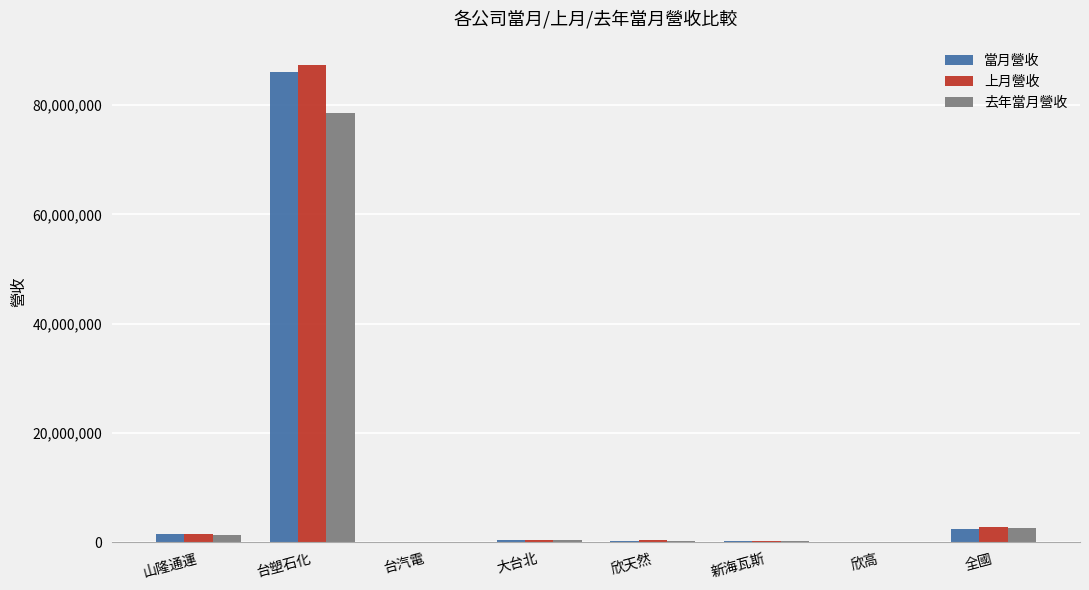

Which category has the highest value in the 上月營收 series?

台塑石化